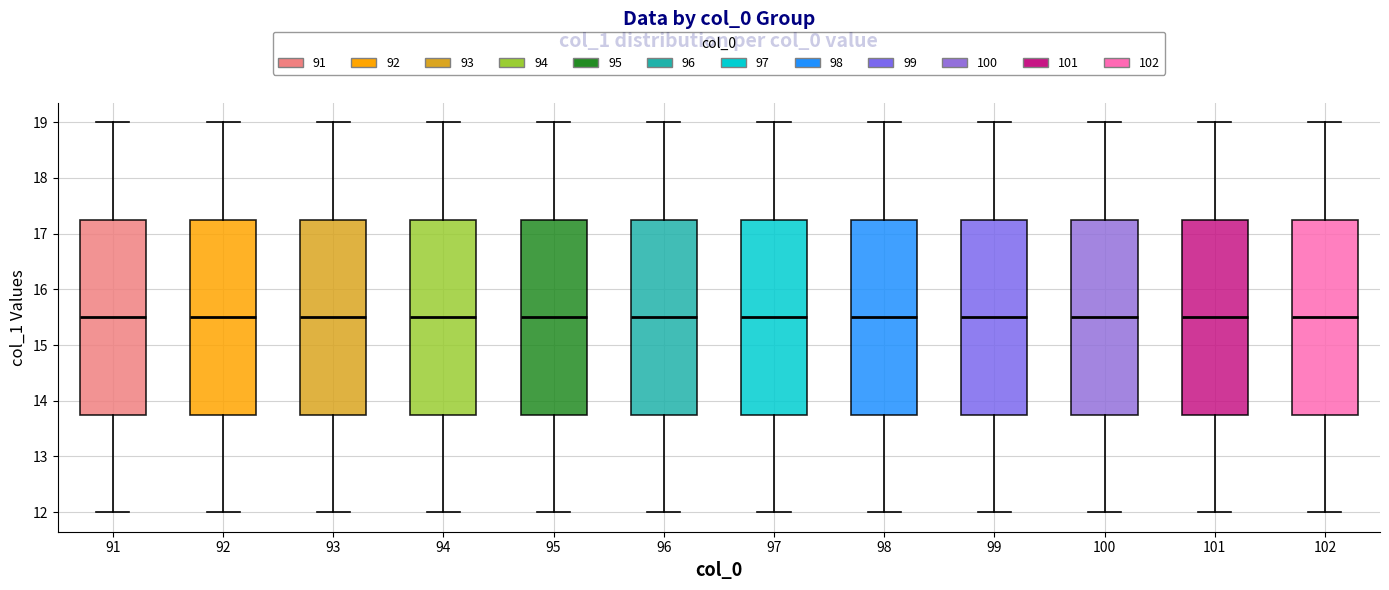

Reading left to right, transcribe this box plot: for each box, give where its median line is, the range the box spans, and where its two whiskers end, as read against the y-axis. The values are not printed on the chart, so give them approximately, as read against the axis.

91: median 15.5, box 13.8 to 17.3, whiskers 12.0 to 19.0
92: median 15.5, box 13.8 to 17.3, whiskers 12.0 to 19.0
93: median 15.5, box 13.8 to 17.3, whiskers 12.0 to 19.0
94: median 15.5, box 13.8 to 17.3, whiskers 12.0 to 19.0
95: median 15.5, box 13.8 to 17.3, whiskers 12.0 to 19.0
96: median 15.5, box 13.8 to 17.3, whiskers 12.0 to 19.0
97: median 15.5, box 13.8 to 17.3, whiskers 12.0 to 19.0
98: median 15.5, box 13.8 to 17.3, whiskers 12.0 to 19.0
99: median 15.5, box 13.8 to 17.3, whiskers 12.0 to 19.0
100: median 15.5, box 13.8 to 17.3, whiskers 12.0 to 19.0
101: median 15.5, box 13.8 to 17.3, whiskers 12.0 to 19.0
102: median 15.5, box 13.8 to 17.3, whiskers 12.0 to 19.0